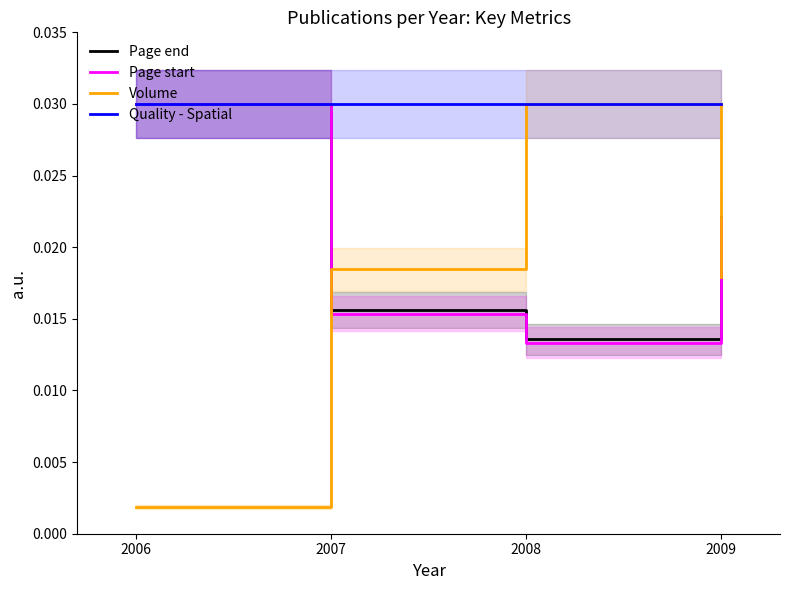

Which series changed the most between 2006 and 2007?

Volume